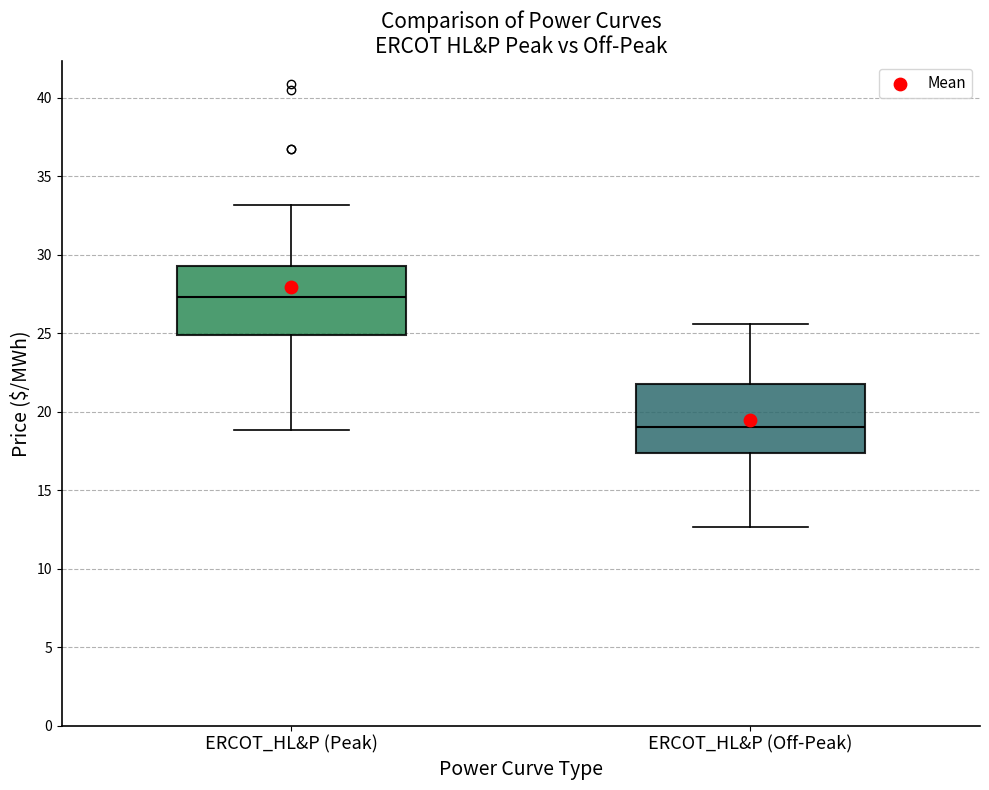

Where is the upper edge of the box for ERCOT_HL&P (Off-Peak) on the y-axis? The values are not printed on the chart, so give them approximately, as read against the axis.

21.5